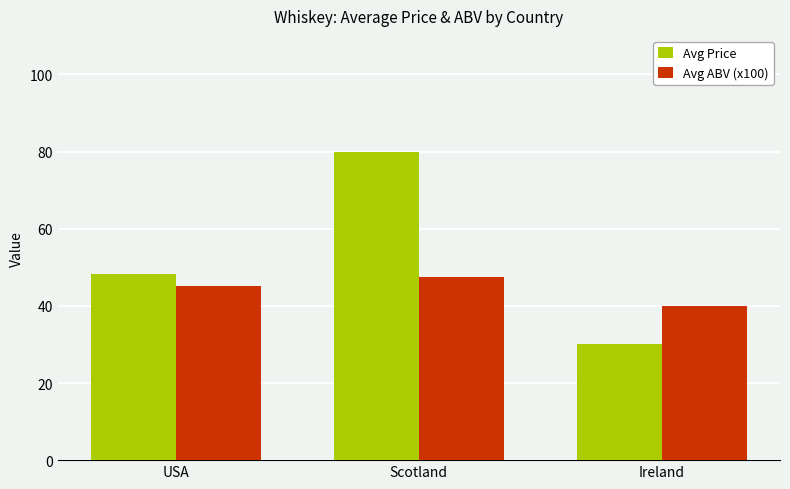

Is the value of Avg Price at Ireland greater than the value of Avg ABV (x100) at Scotland?

No